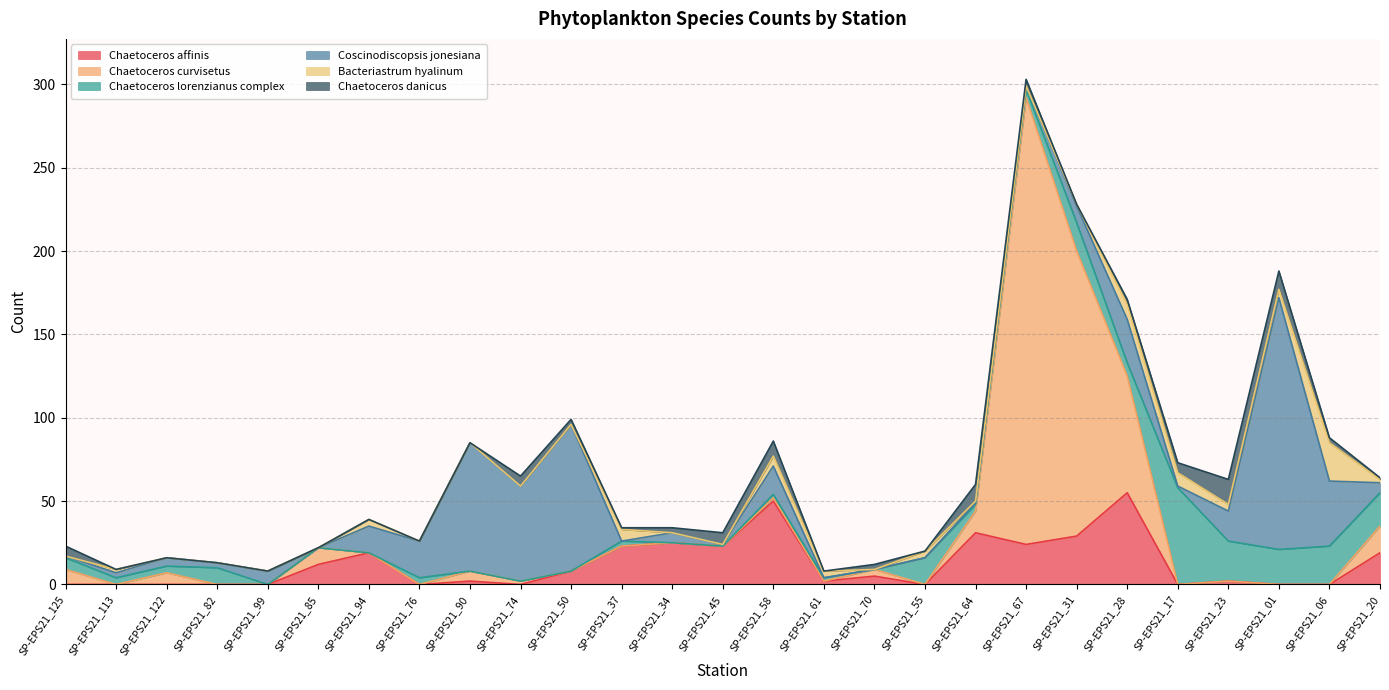

True or false: Chaetoceros curvisetus and Chaetoceros lorenzianus complex intersect in this chart.

True